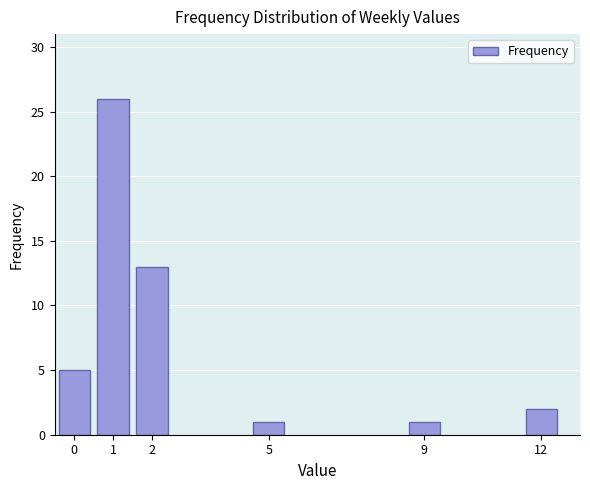

Reading left to right, extract all data points from this chart.

5	26	13	1	1	2